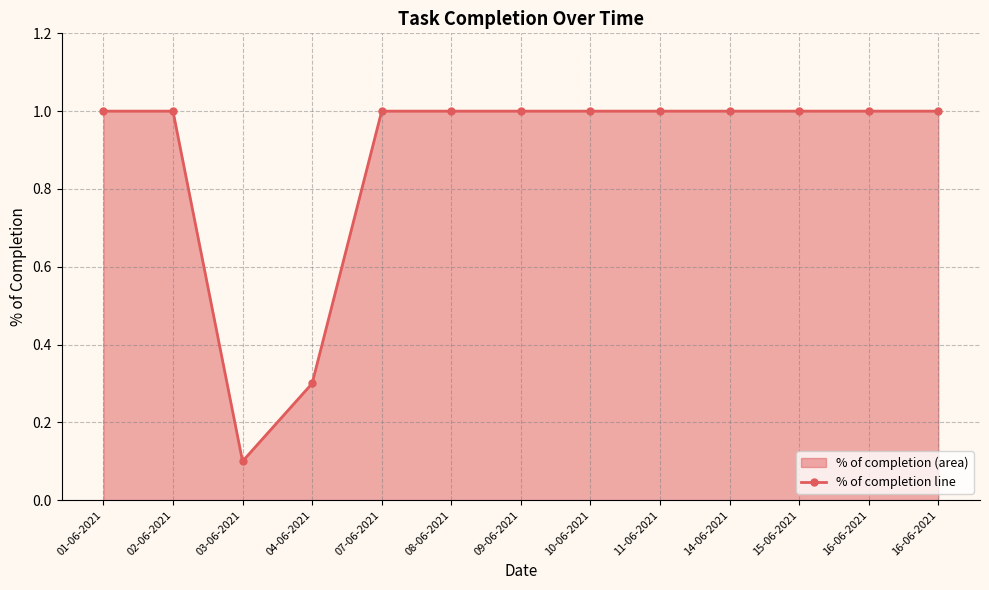

Reading right to left, list all the values displayed in this chart.

16-06-2021=1.0	16-06-2021=1.0	15-06-2021=1.0	14-06-2021=1.0	11-06-2021=1.0	10-06-2021=1.0	09-06-2021=1.0	08-06-2021=1.0	07-06-2021=1.0	04-06-2021=0.3	03-06-2021=0.1	02-06-2021=1.0	01-06-2021=1.0